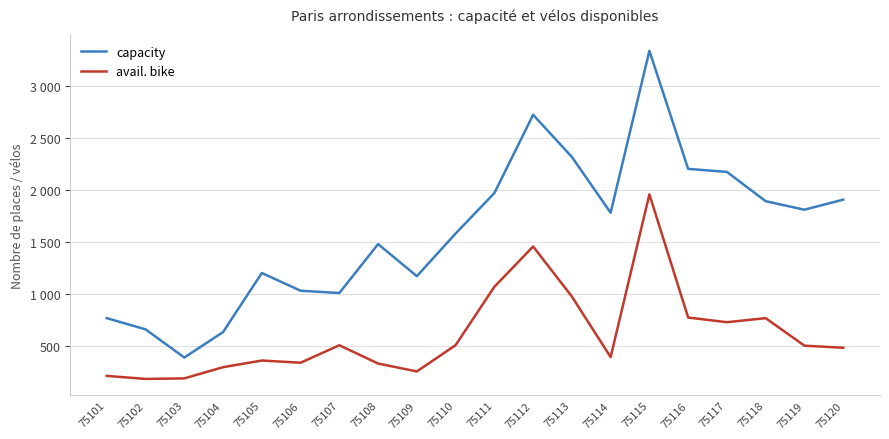

What is the difference between the second highest and minimum values in the avail. bike series?

1275